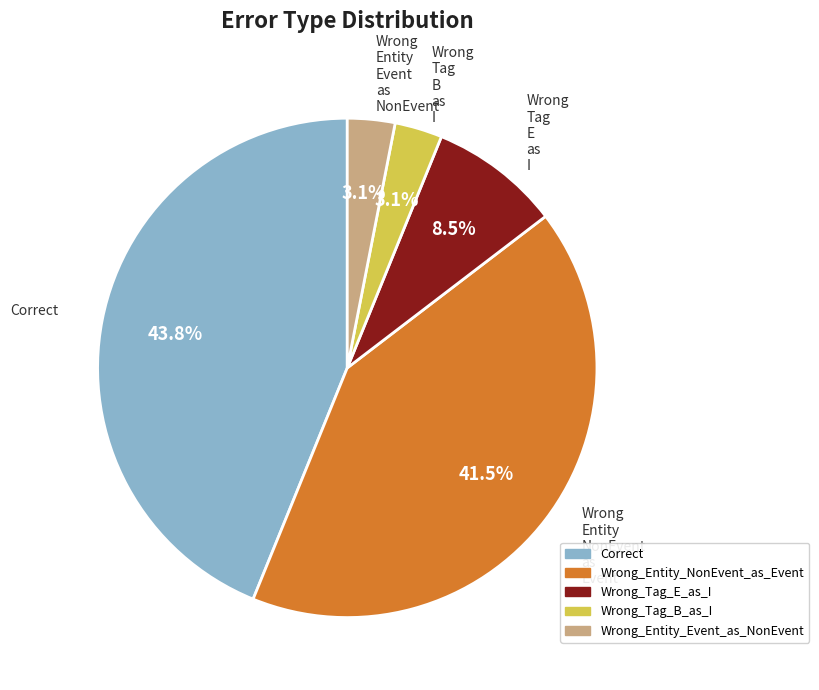

What portion of the pie excludes Correct?

56.2%